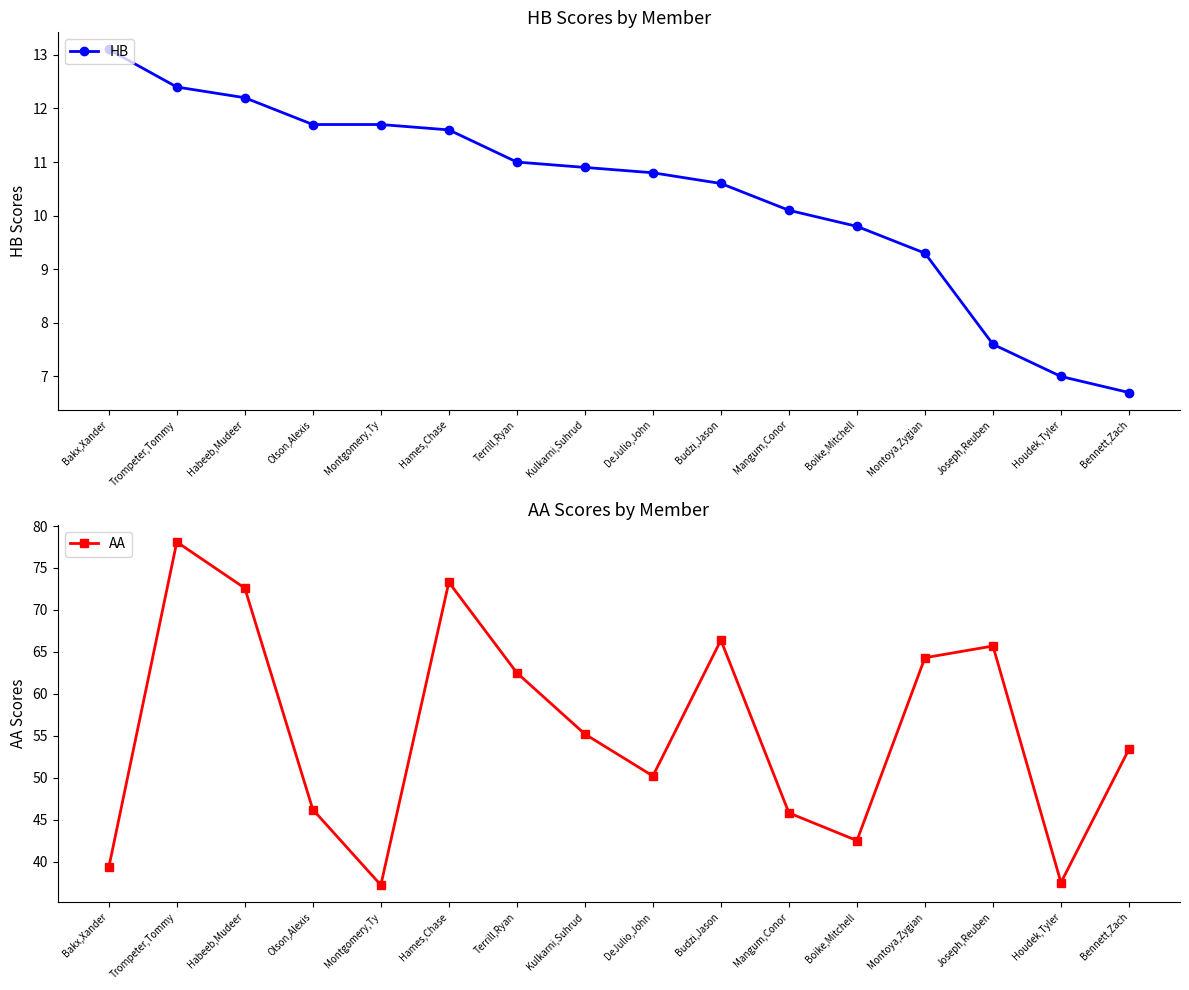

Does the chart have visible grid lines?

No